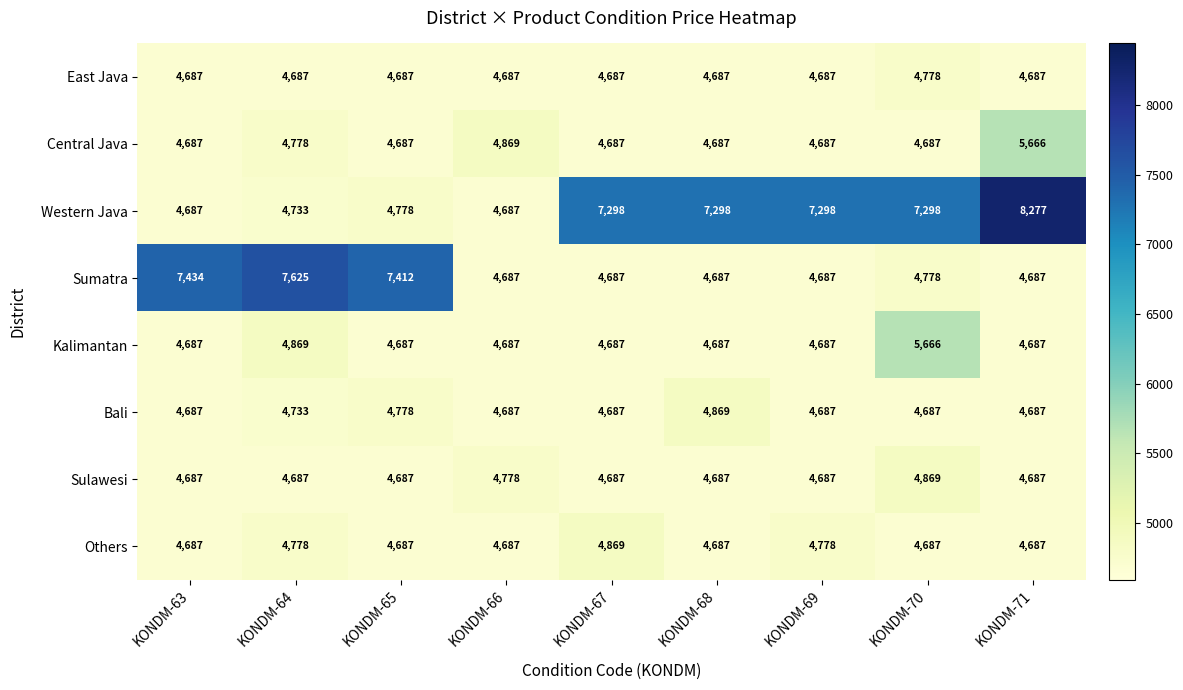

What is the minimum value shown in the chart?

4687